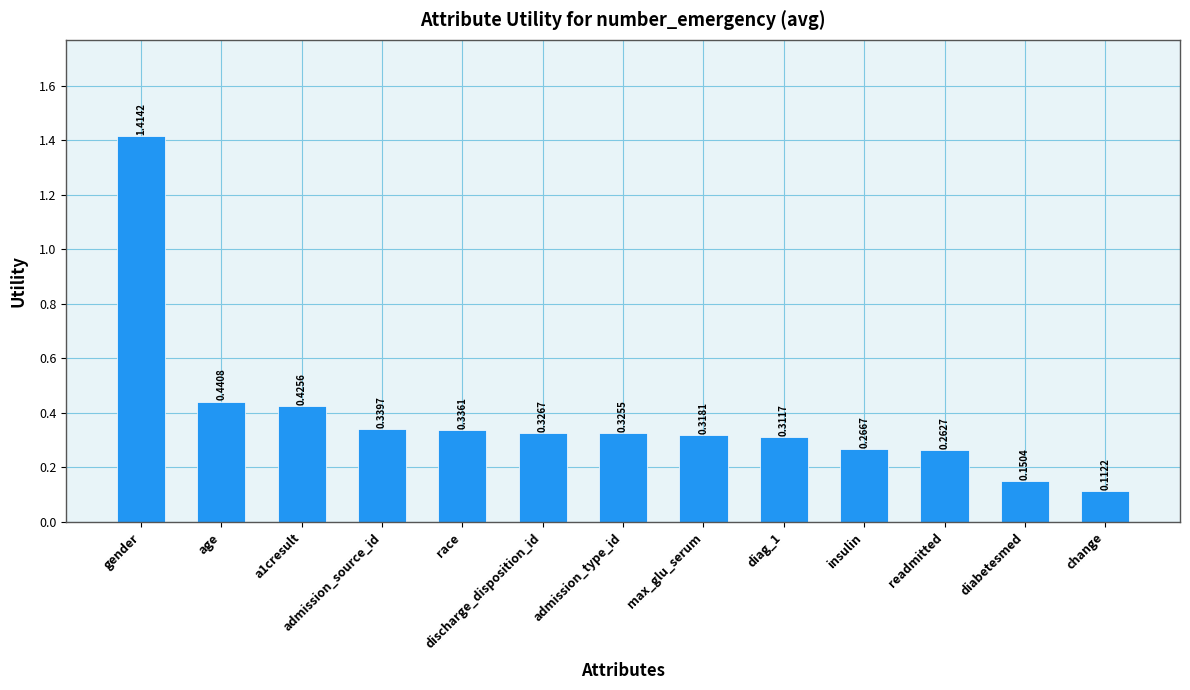

What is the label of the 1st bar from the right?

change